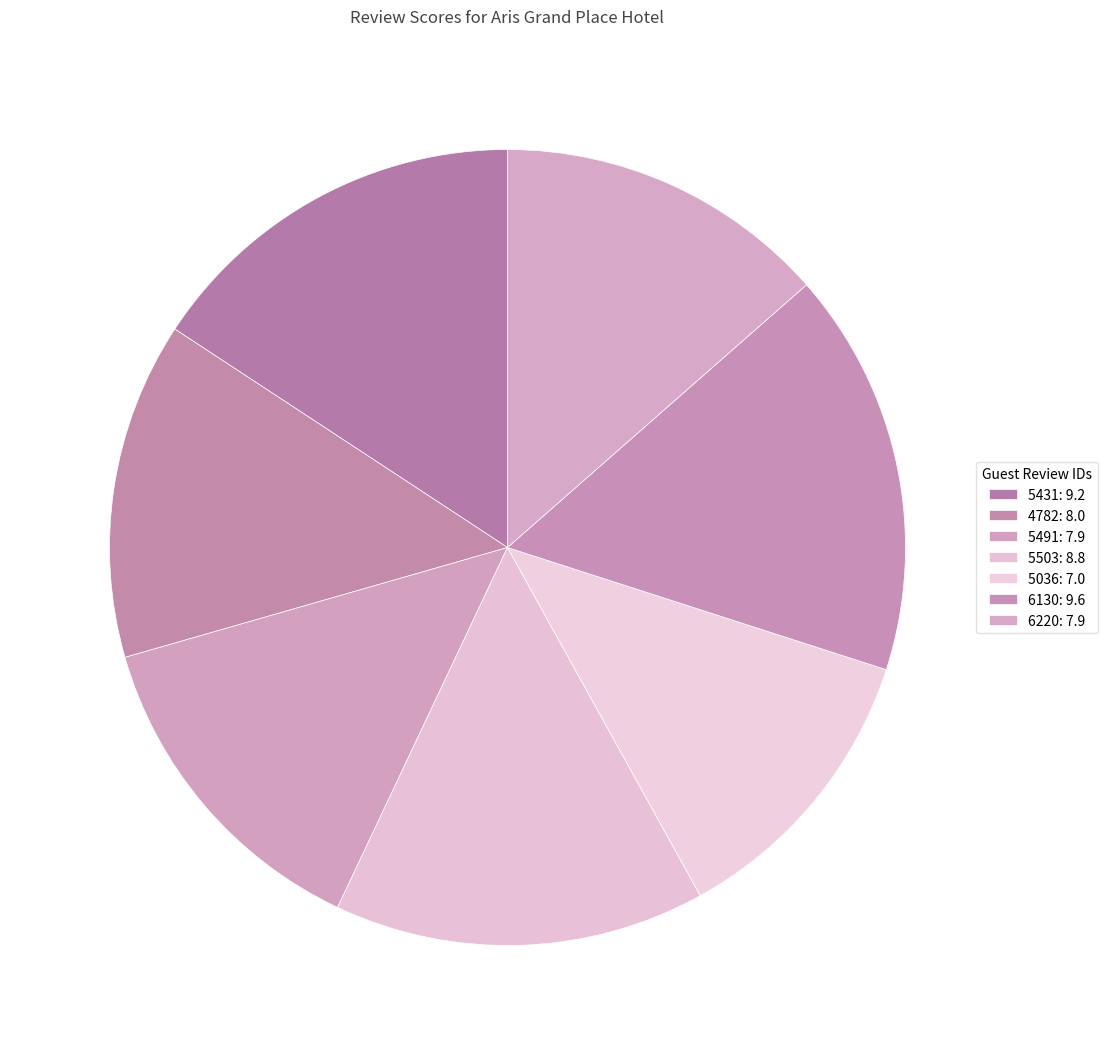

Count the number of slices in the pie.

7